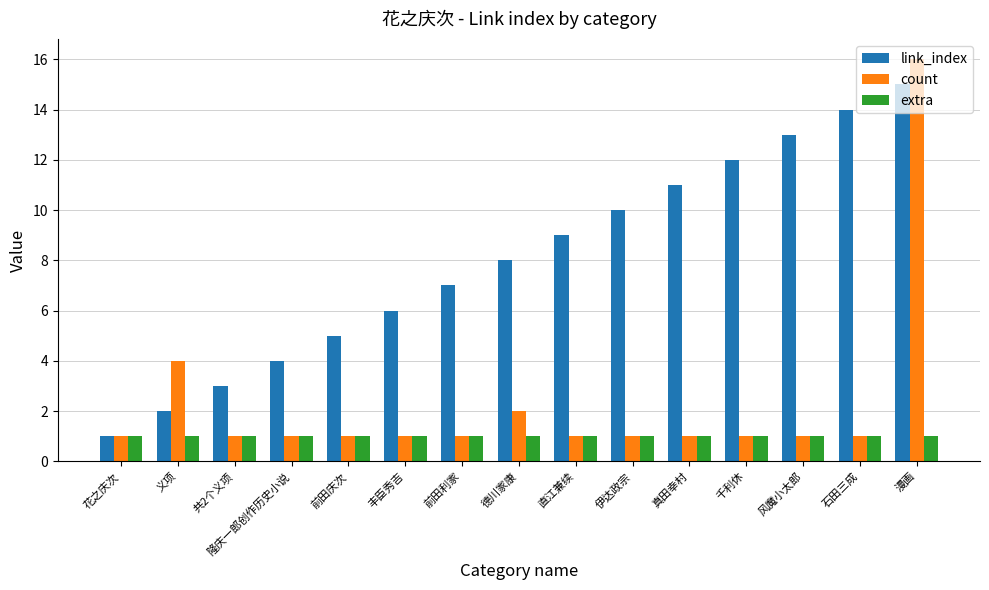

What is the spread (max minus min) of values at 义项?

3